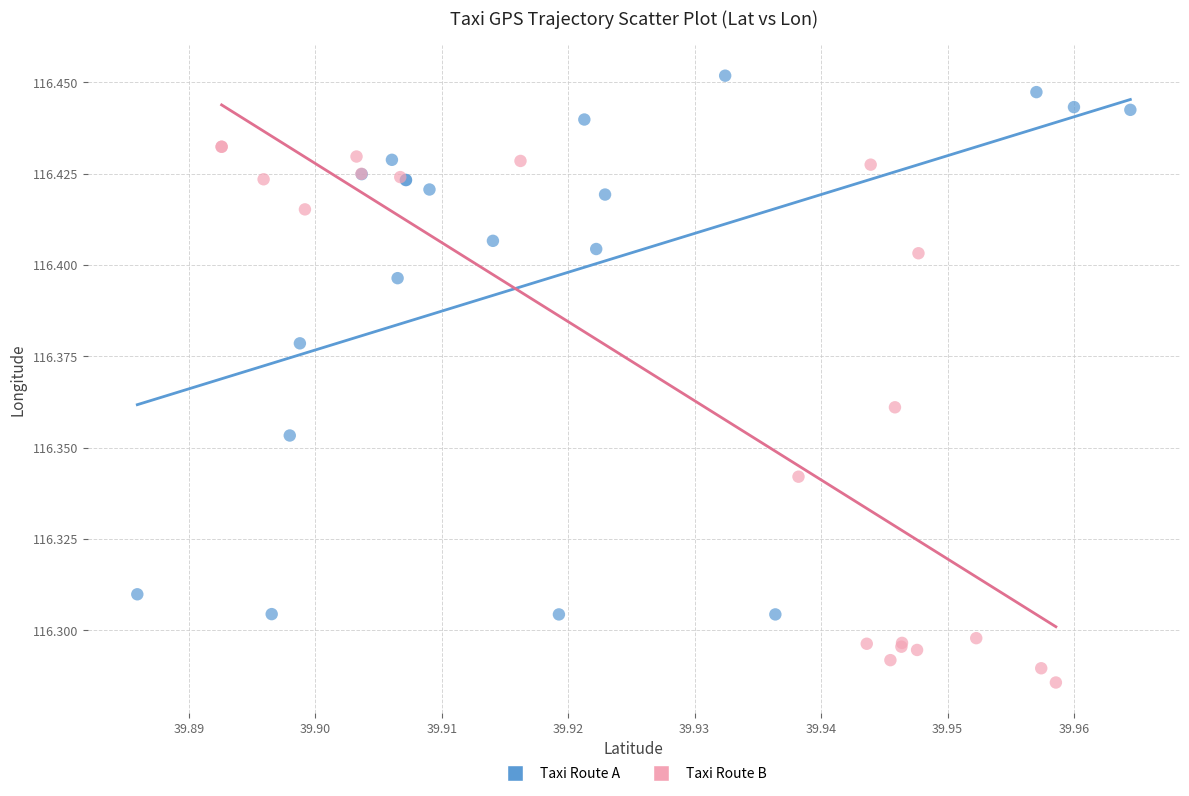

Which series contains the highest Y value?

Taxi Route A